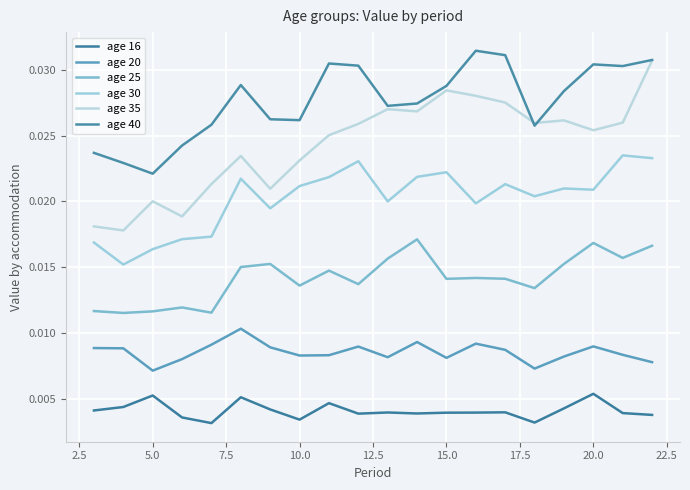

Does the chart display data point markers on the line(s)?

No